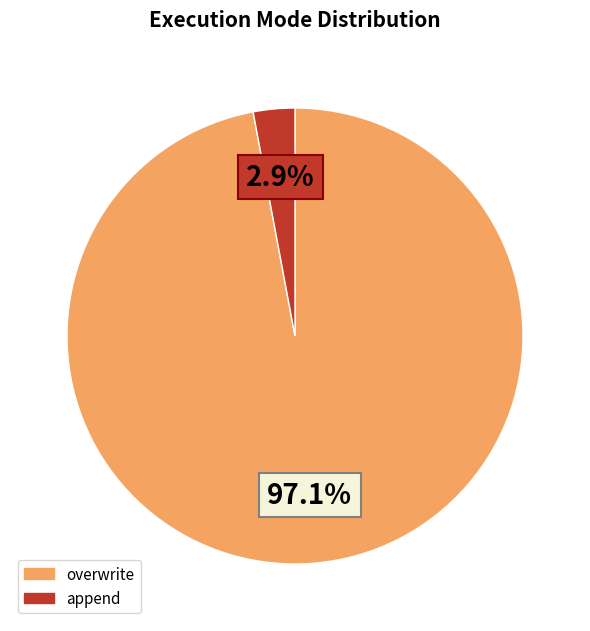

What portion of the pie excludes overwrite?

2.9%